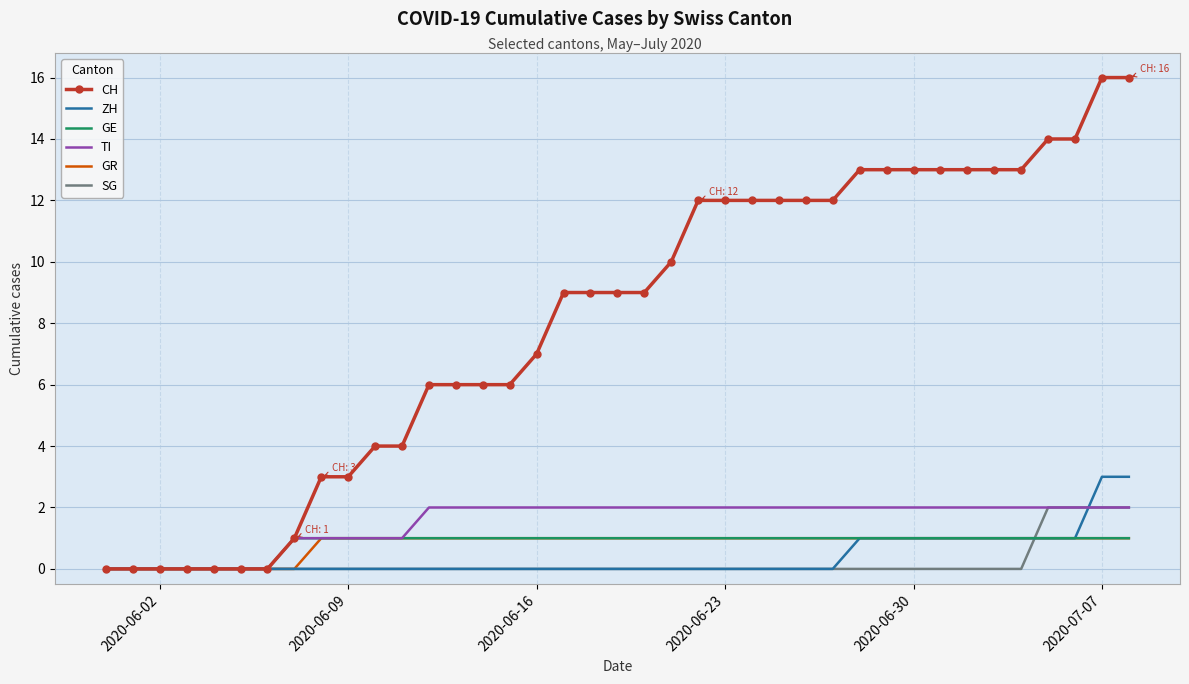

What is the greatest value displayed?

16